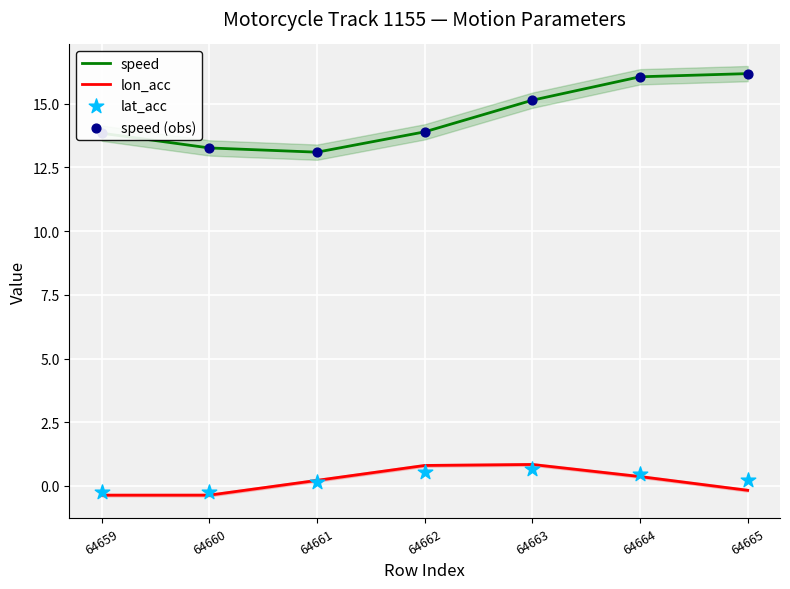

Is the value of speed (obs) at 64660 greater than the value of speed at 64665?

No